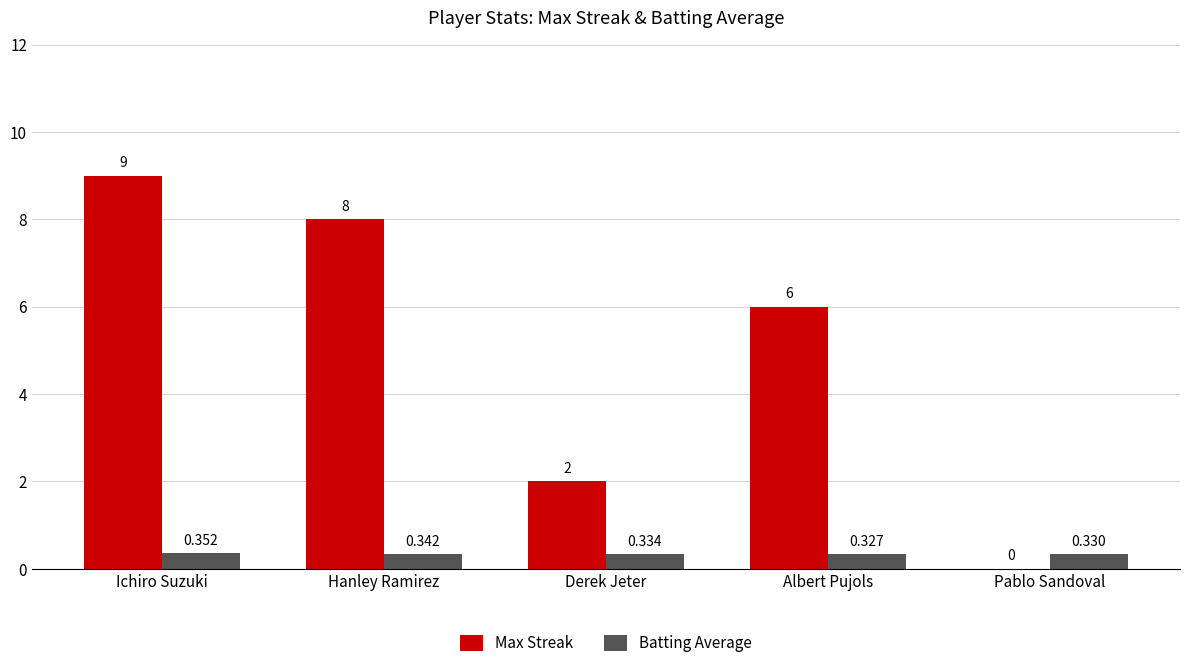

Which series has the widest spread of values?

Max Streak